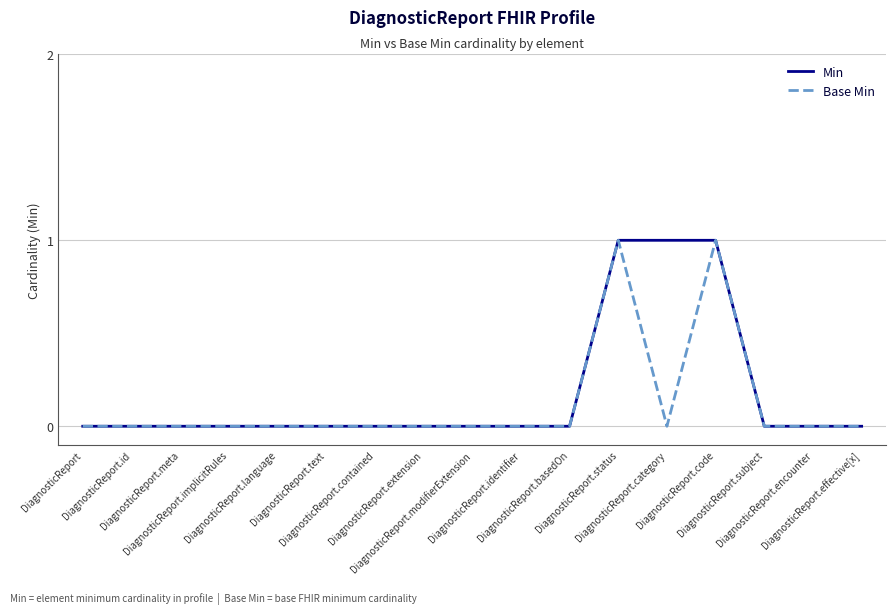

Does the chart have visible grid lines?

Yes